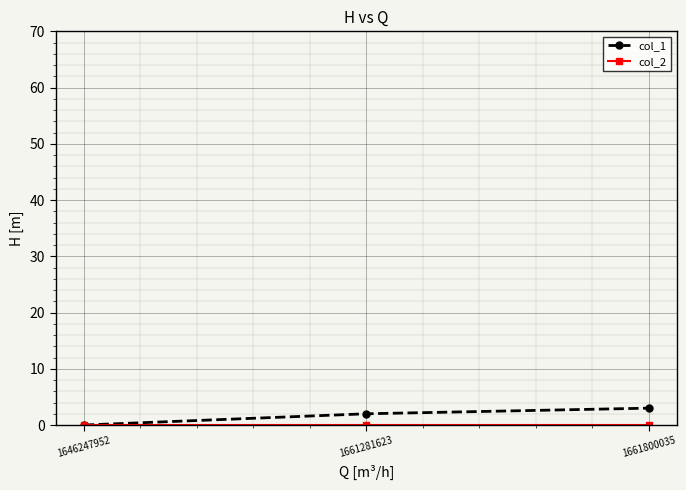

List the labels in order of col_1 value, largest first.

1661800035, 1661281623, 1646247952